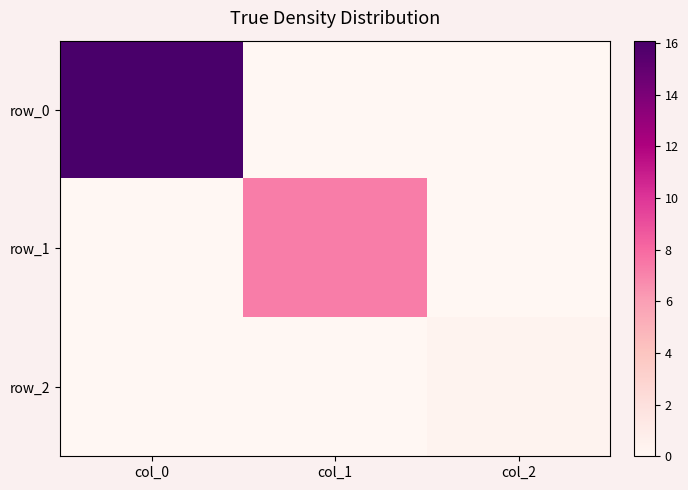

At how many categories does at least one series exceed 14?

1